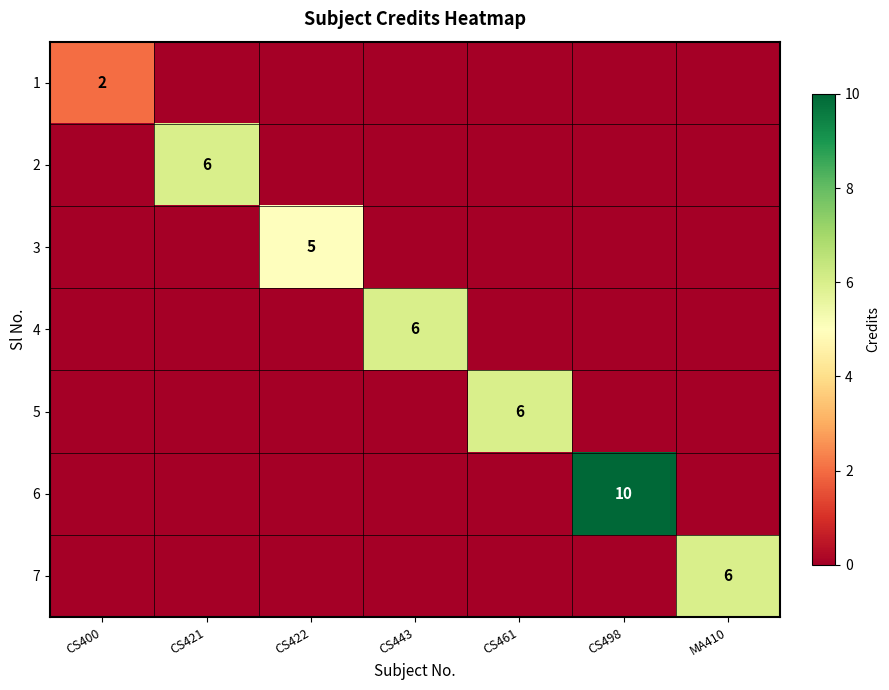

What is the maximum value shown in the chart?

10